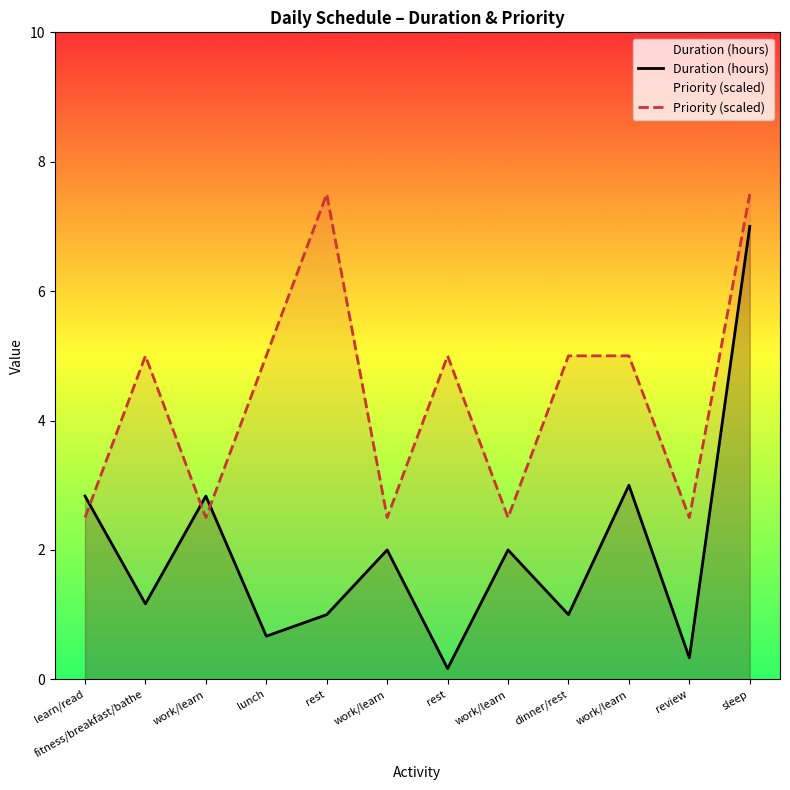

How many interior local peaks does the Duration (hours) series have?

4